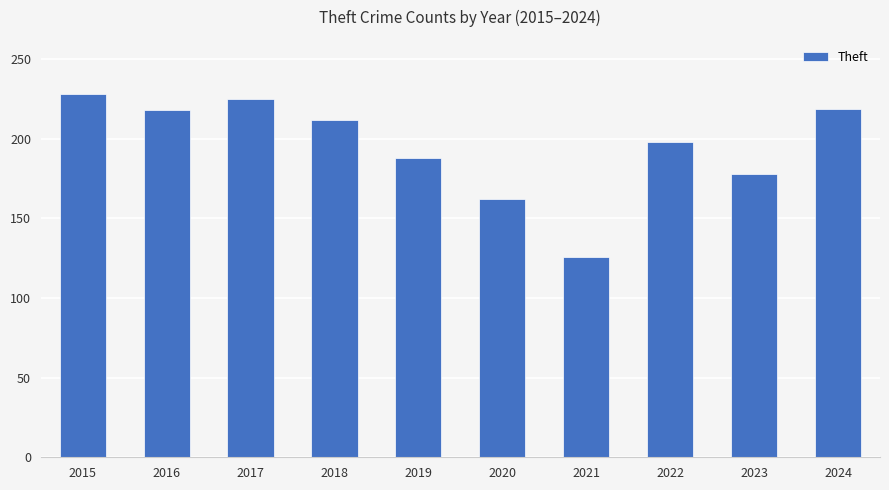

What is the sum of all values?

1954